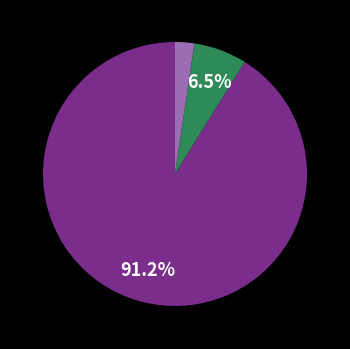

Is there any slice that represents more than half of the pie?

Yes